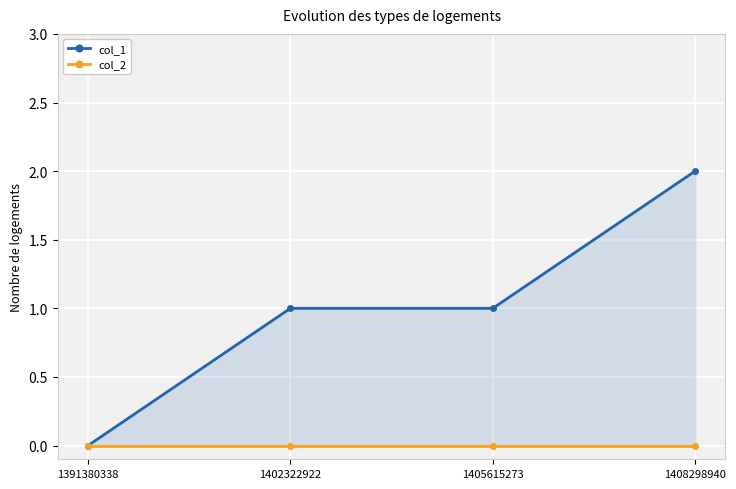

List the series in order of their peak value, lowest first.

col_2, col_1